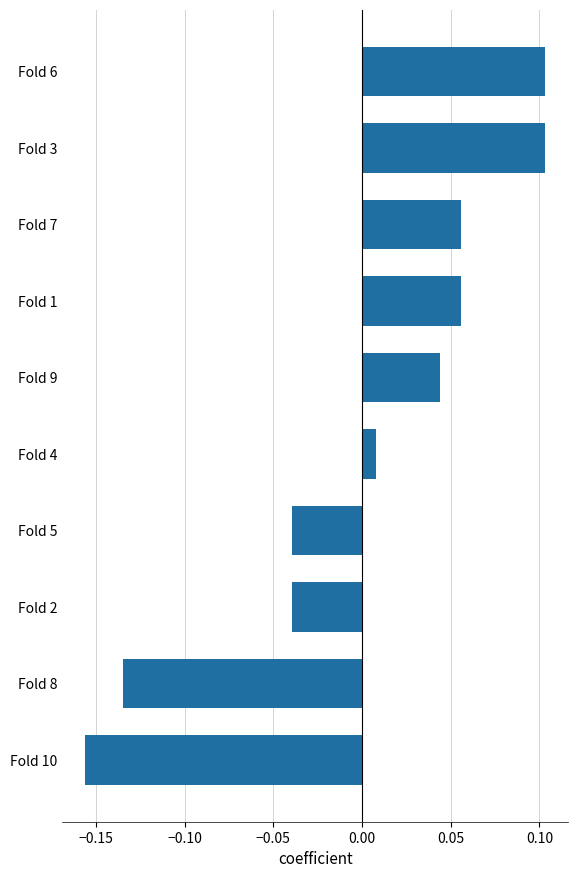

How many categories are shown in the chart?

10